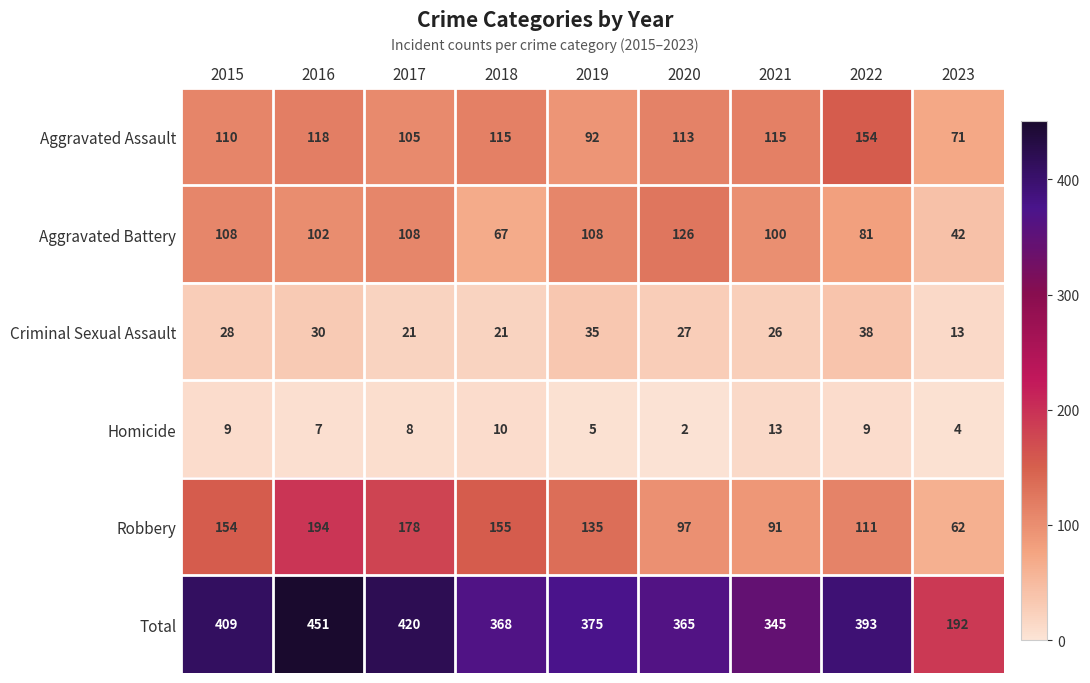

Is the value of Robbery at 2016 greater than the value of Homicide at 2015?

Yes